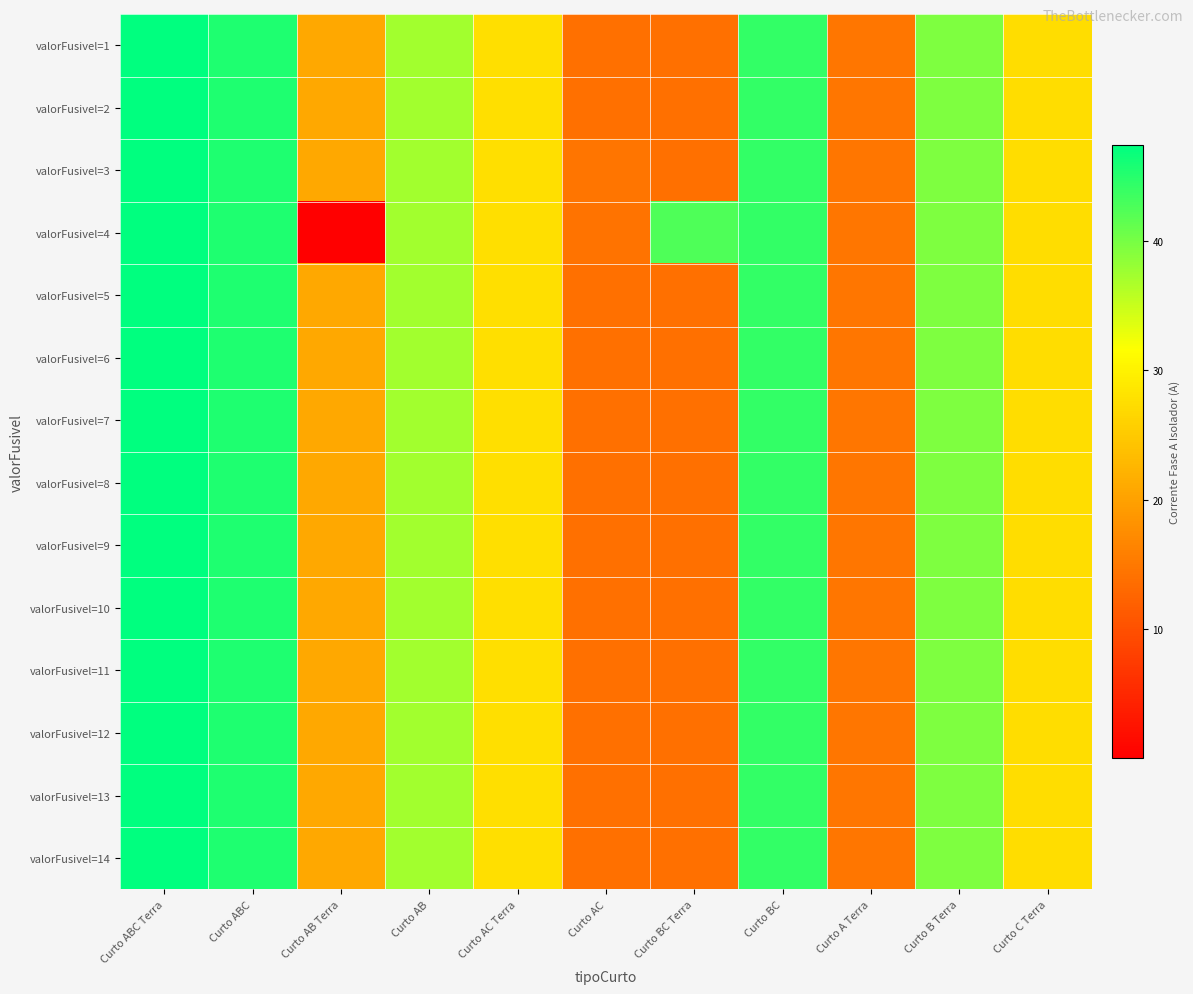

At Curto BC, list the series in order from largest to smallest.

valorFusivel=1, valorFusivel=2, valorFusivel=3, valorFusivel=4, valorFusivel=5, valorFusivel=6, valorFusivel=7, valorFusivel=8, valorFusivel=9, valorFusivel=10, valorFusivel=11, valorFusivel=12, valorFusivel=13, valorFusivel=14